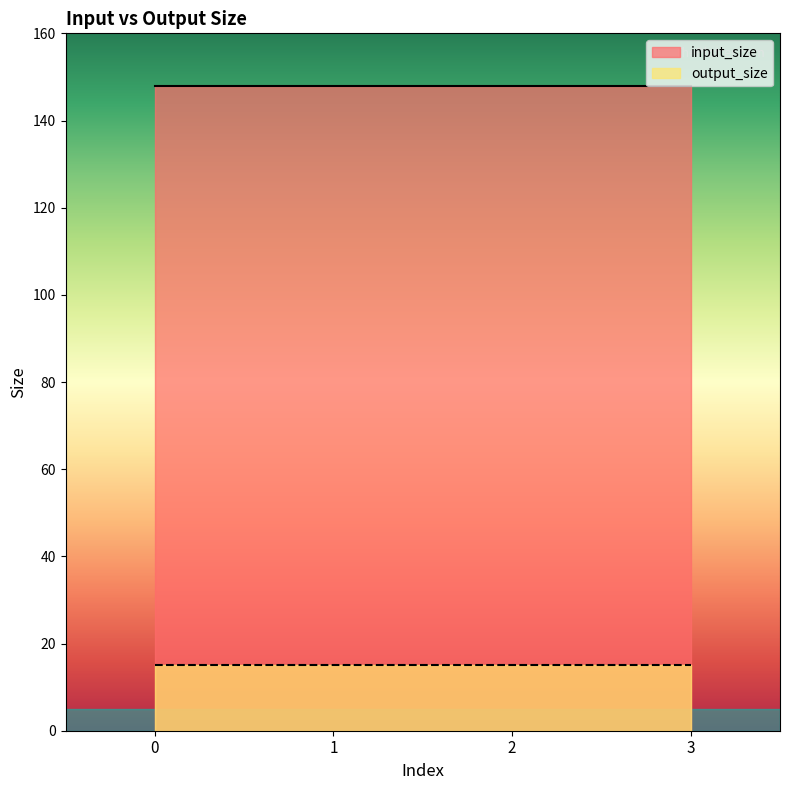

What is the highest value of the input_size series?

148